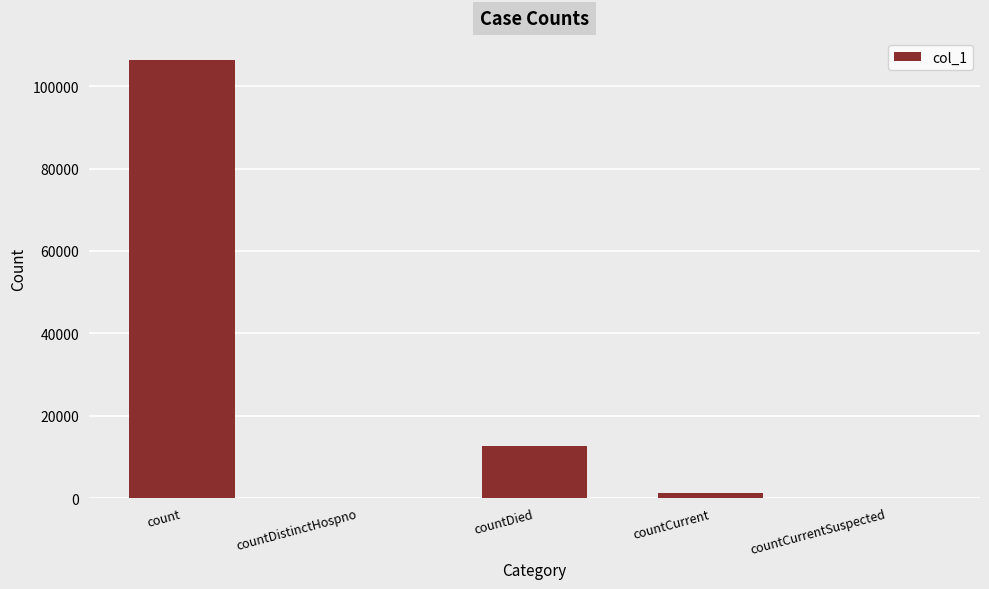

What is the sum of all values?

120212